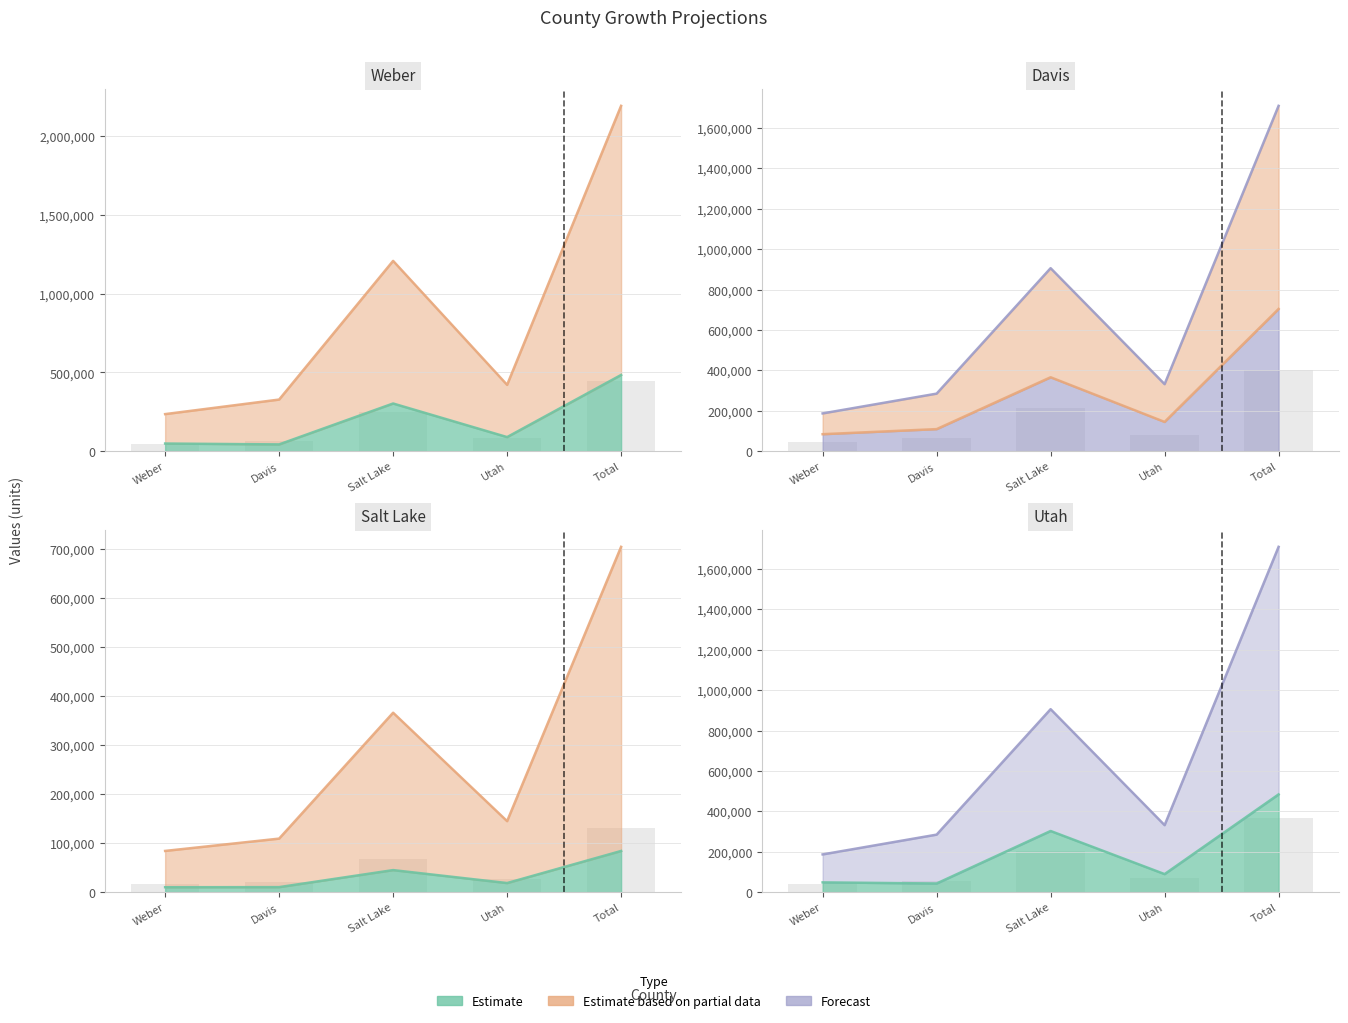

Reading right to left, extract all data points from this chart.

job_spaces_orig: Total=483900	Utah=89500	Salt Lake=302800	Davis=43000	Weber=48500
job_spaces_new: Total=2192900	Utah=421200	Salt Lake=1208500	Davis=327800	Weber=235400
job_spaces_change: Total=1709000	Utah=331700	Salt Lake=905700	Davis=284800	Weber=186900
resunits_orig: Total=84000	Utah=18600	Salt Lake=45000	Davis=10300	Weber=10100
resunits_new: Total=703900	Utah=144800	Salt Lake=365800	Davis=109200	Weber=84100